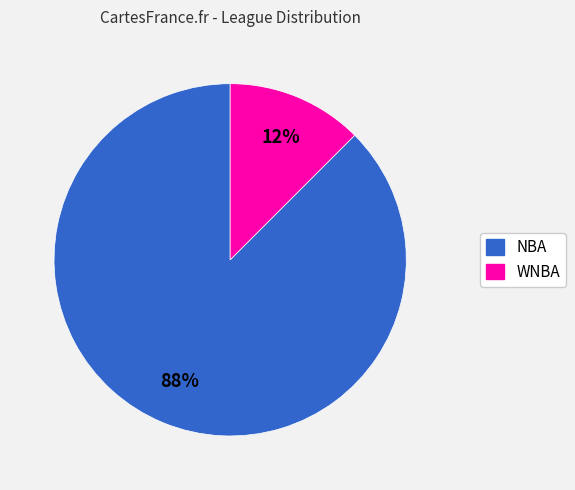

Which has a higher value, NBA or WNBA?

NBA